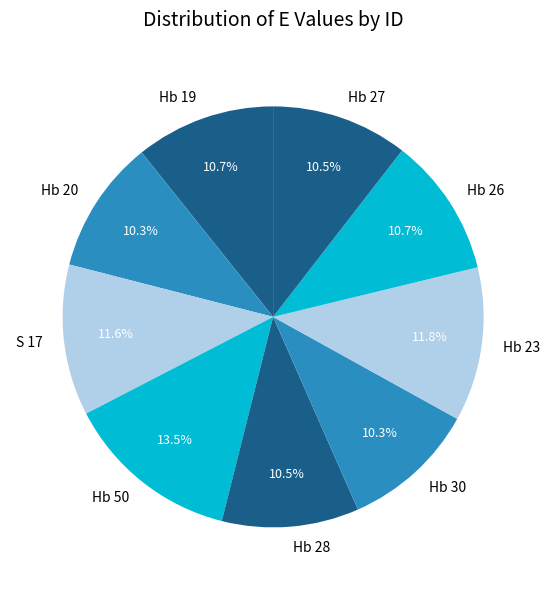

Do Hb 23 and Hb 27 together represent more than half of the pie?

No